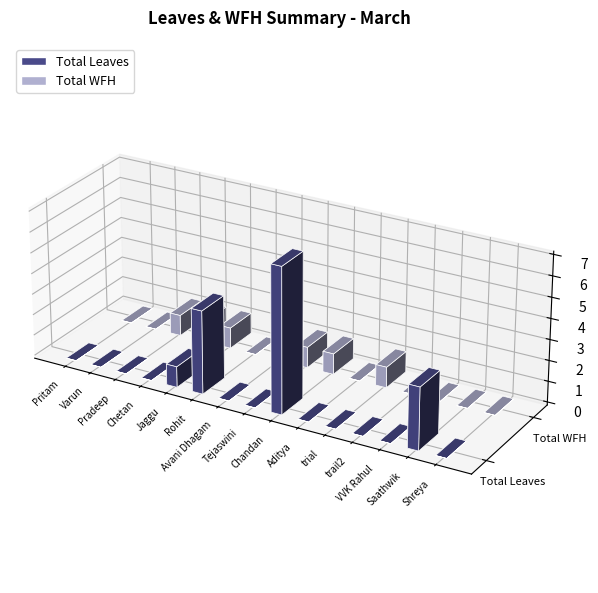

True or false: Total Leaves has a value of 0 at trail2.

True